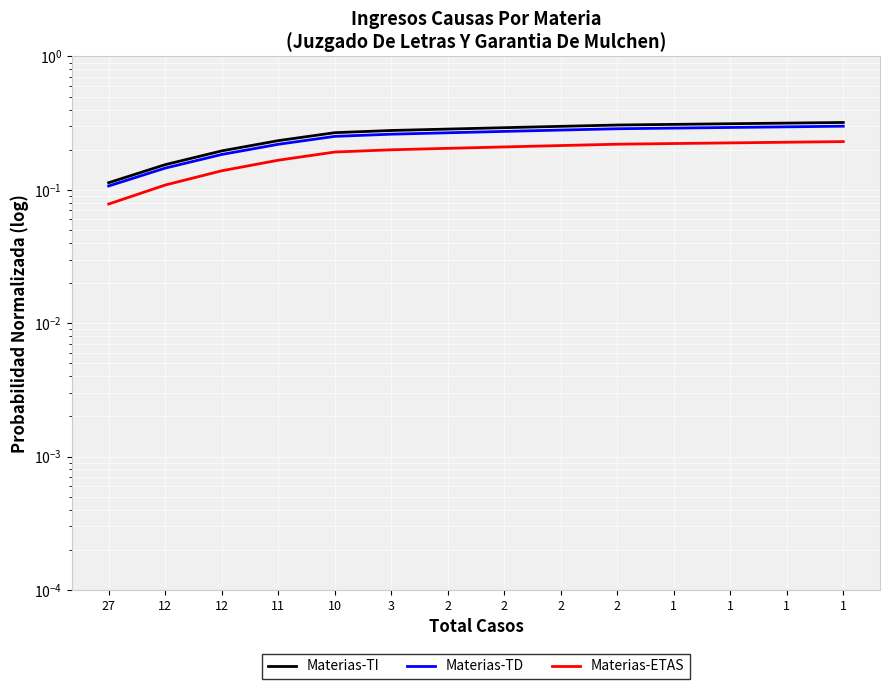

Between 1 and 2, which is larger?

1